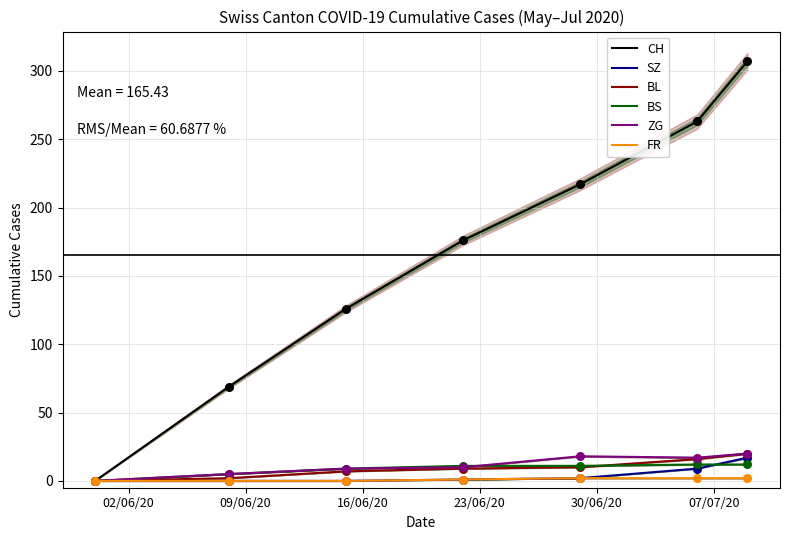

Which series reaches the maximum Y coordinate?

CH